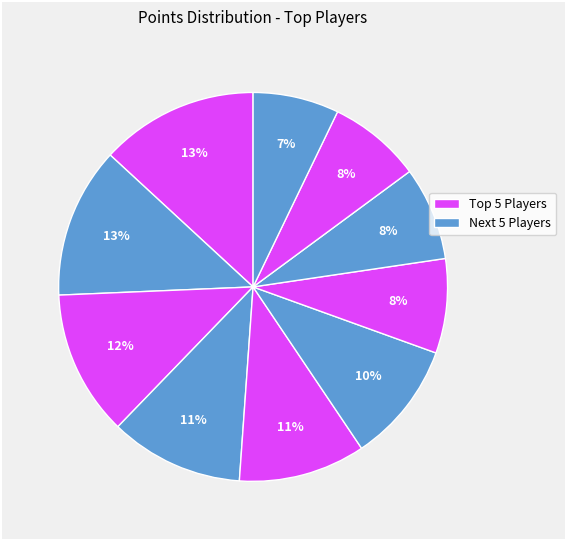

How many slices are in this pie chart?

10